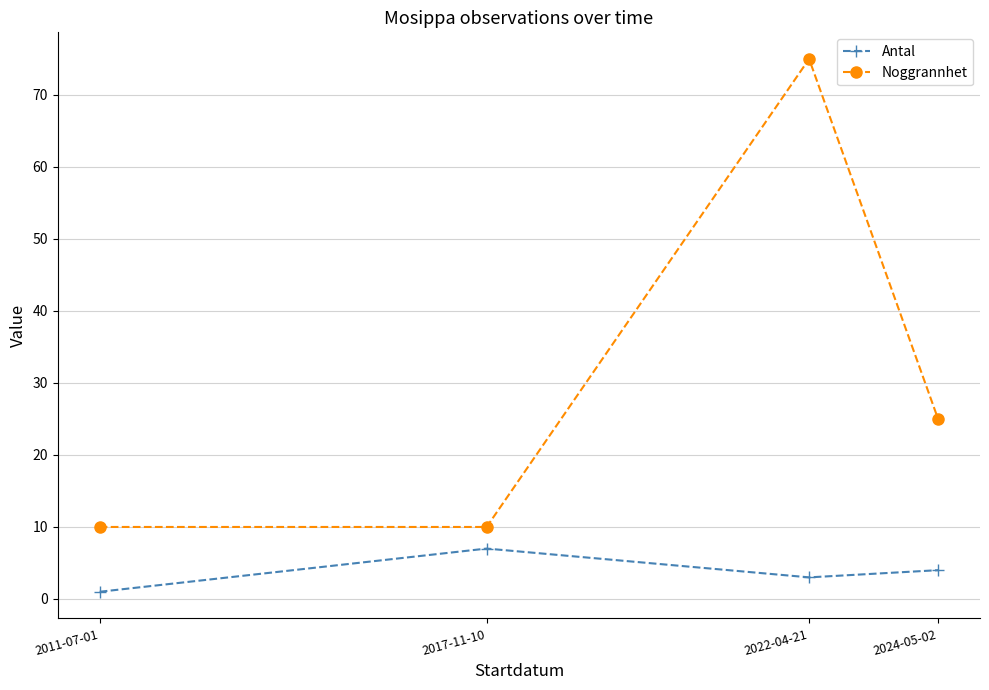

True or false: Noggrannhet and Antal intersect in this chart.

False